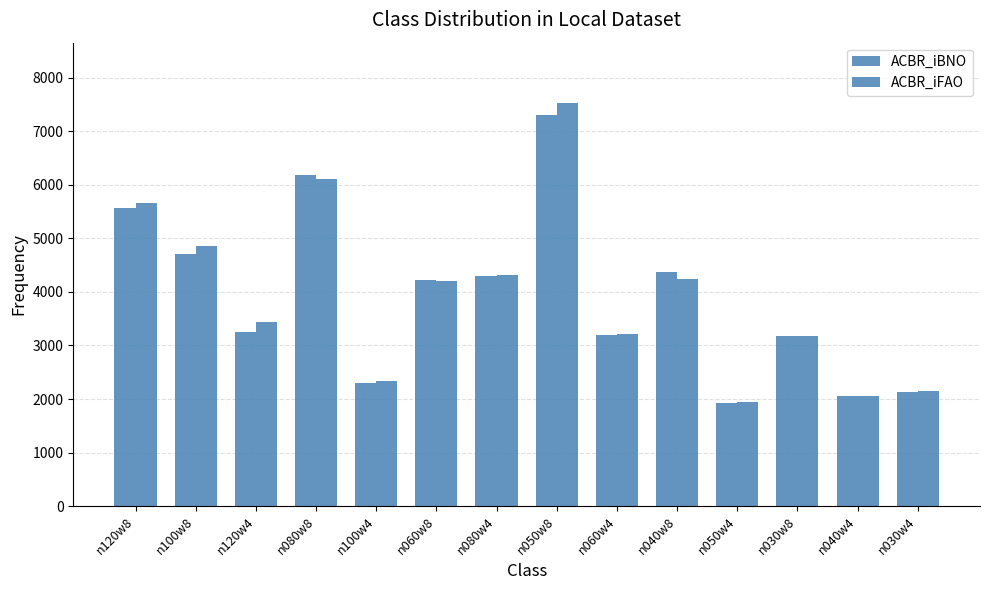

Does the chart contain stacked bars?

No